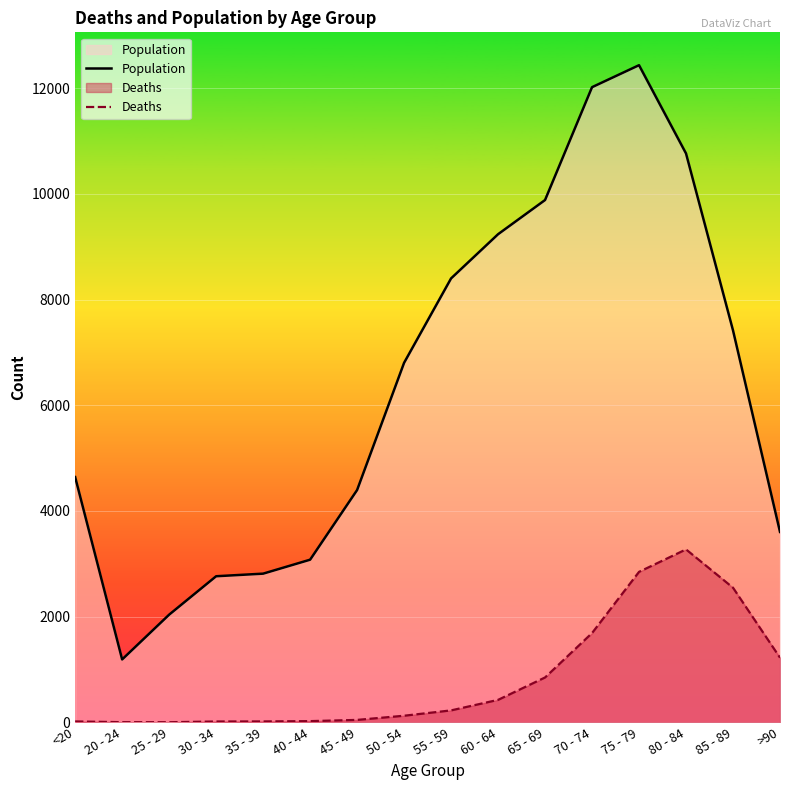

Between 85 - 89 and 80 - 84, which is larger?

80 - 84